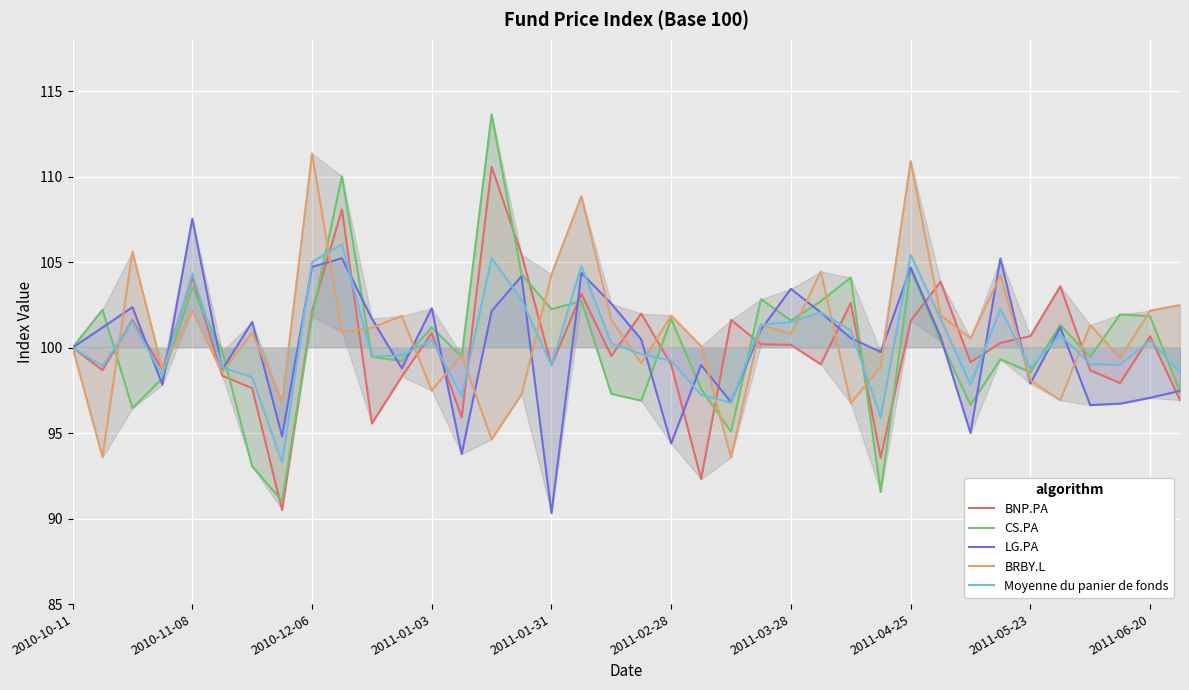

Count the number of categories in the chart.

38